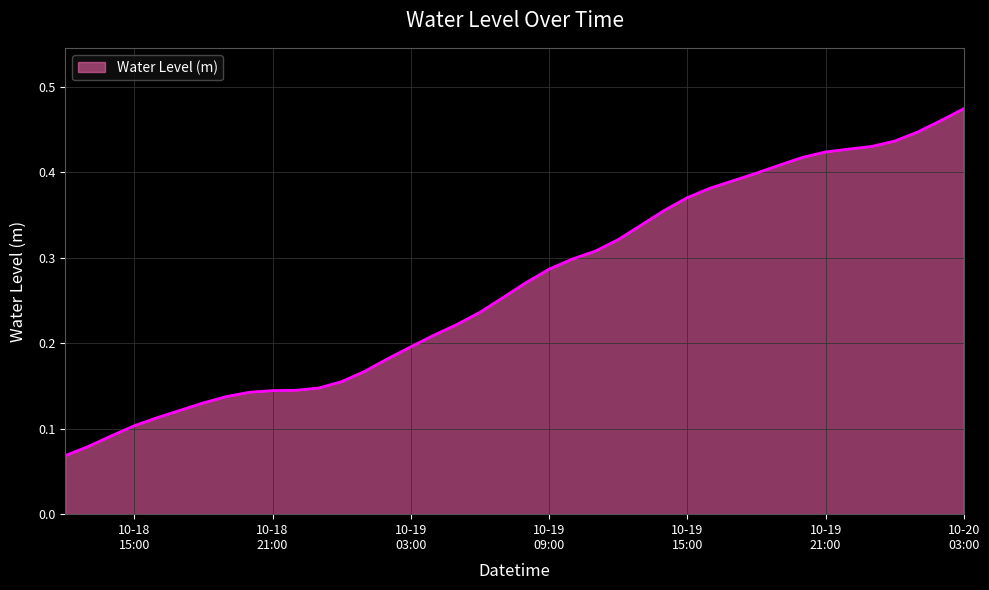

Reading left to right, list all the values displayed in this chart.

0.1	0.1	0.1	0.1	0.1	0.1	0.1	0.1	0.1	0.1	0.1	0.1	0.2	0.2	0.2	0.2	0.2	0.2	0.2	0.3	0.3	0.3	0.3	0.3	0.3	0.3	0.4	0.4	0.4	0.4	0.4	0.4	0.4	0.4	0.4	0.4	0.4	0.4	0.5	0.5